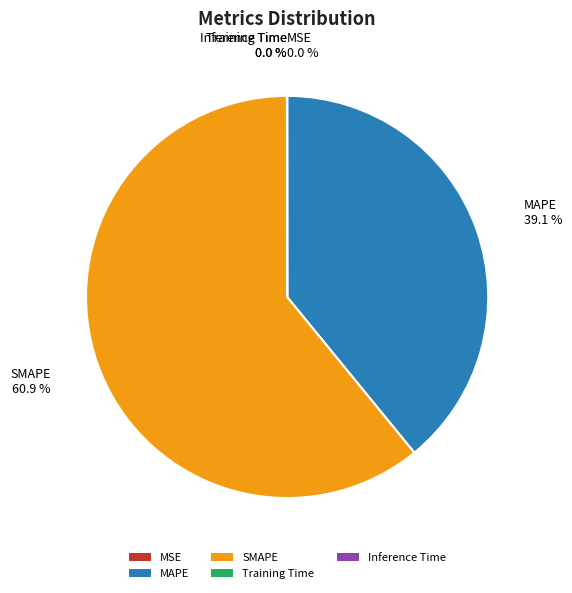

What is the majority slice?

SMAPE